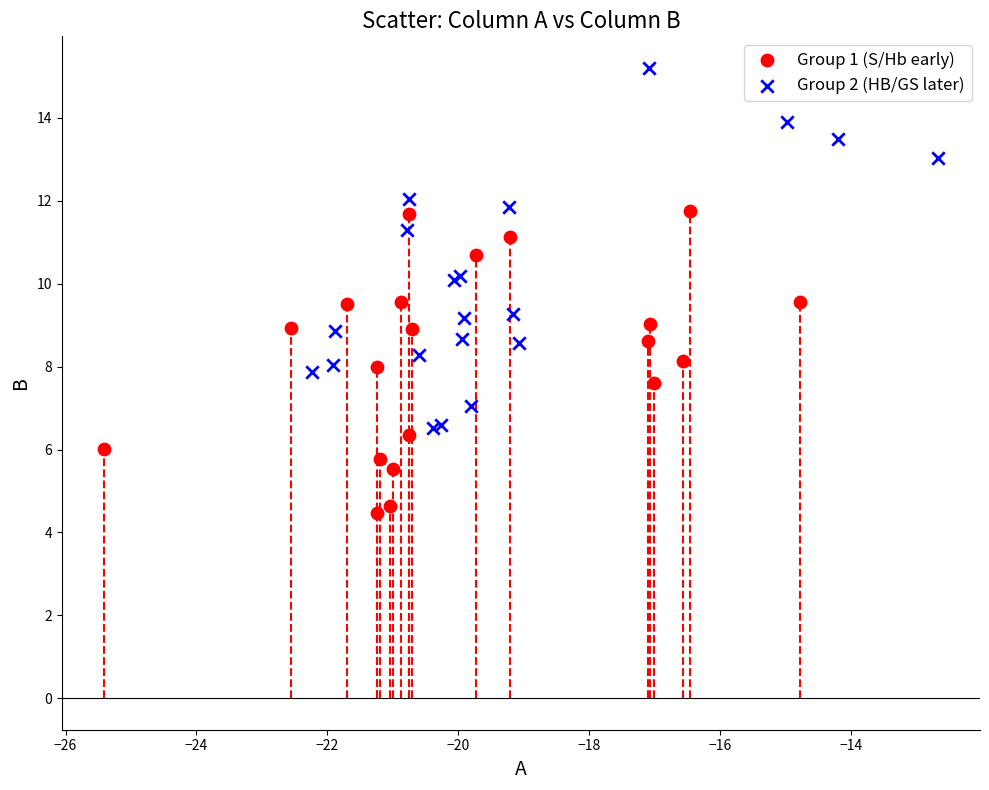

Which series contains the lowest Y value?

Group 1 (S/Hb early)